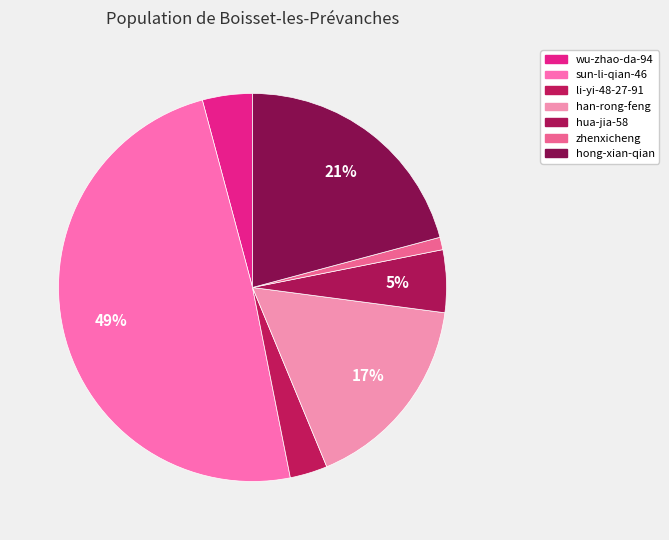

How many segments does this pie chart have?

7